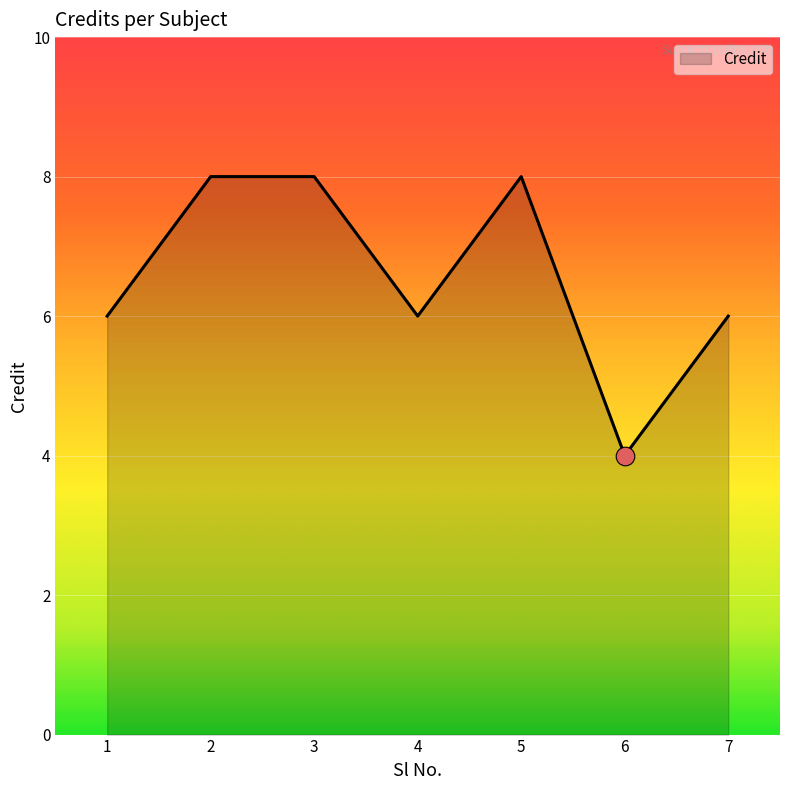

What is the ratio of the value at 7 to the value at 4?

1.0